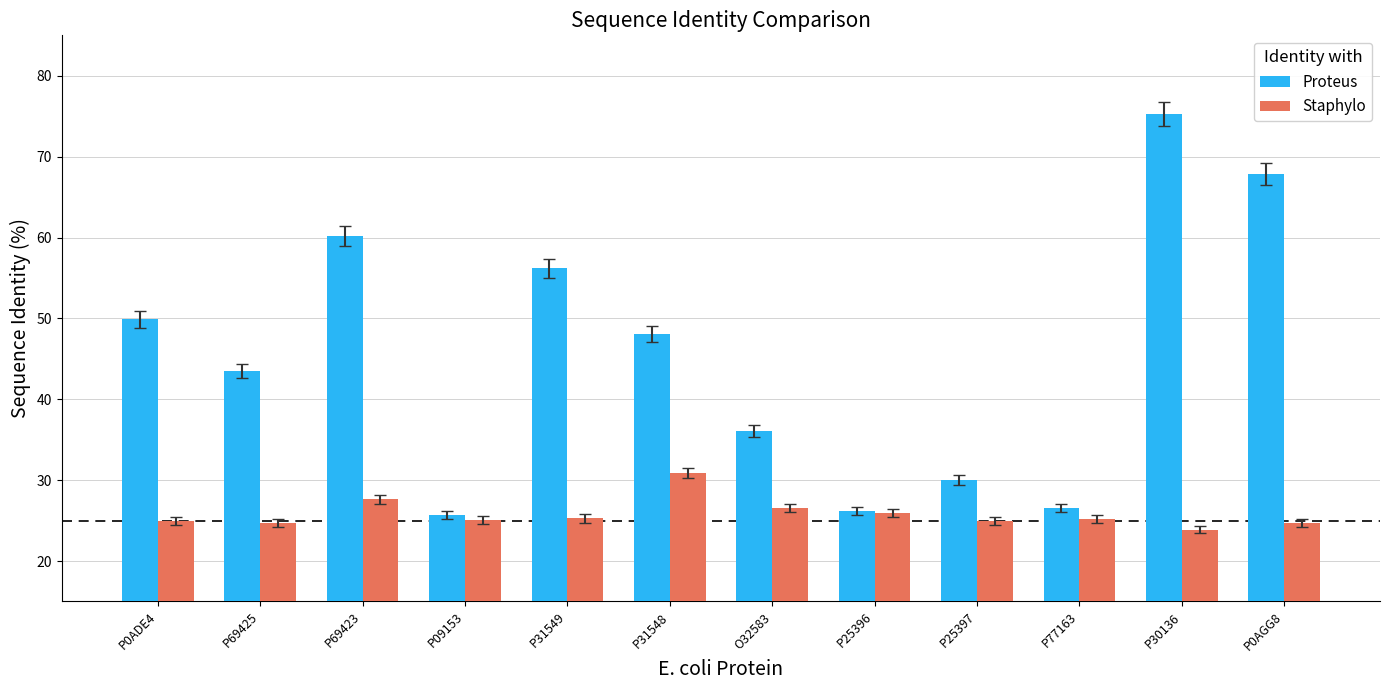

What is the minimum value for Staphylo?

23.9